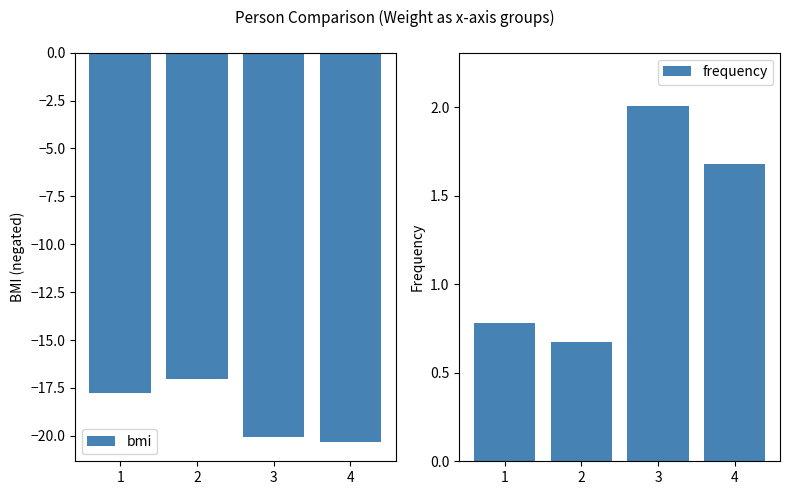

What is the value of the frequency bar at the 1st from the left?

0.8